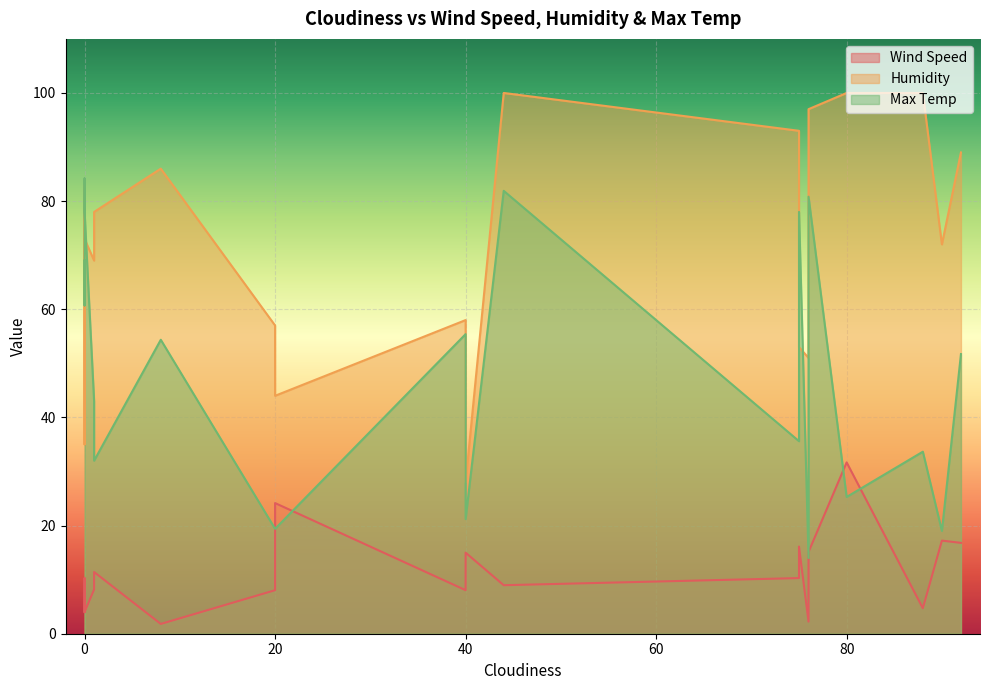

At which label does Humidity reach its minimum?

40